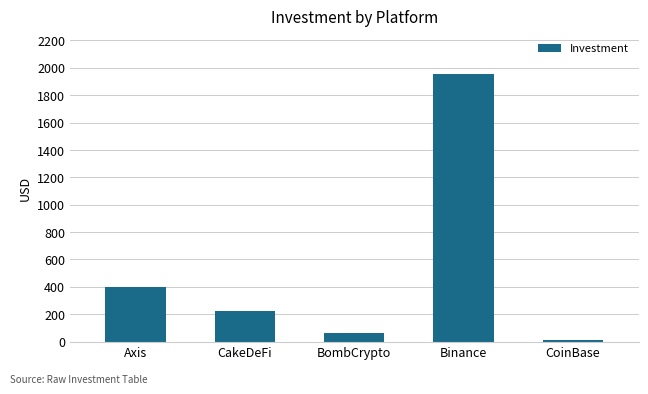

Rank the categories by value from lowest to highest.

CoinBase, BombCrypto, CakeDeFi, Axis, Binance